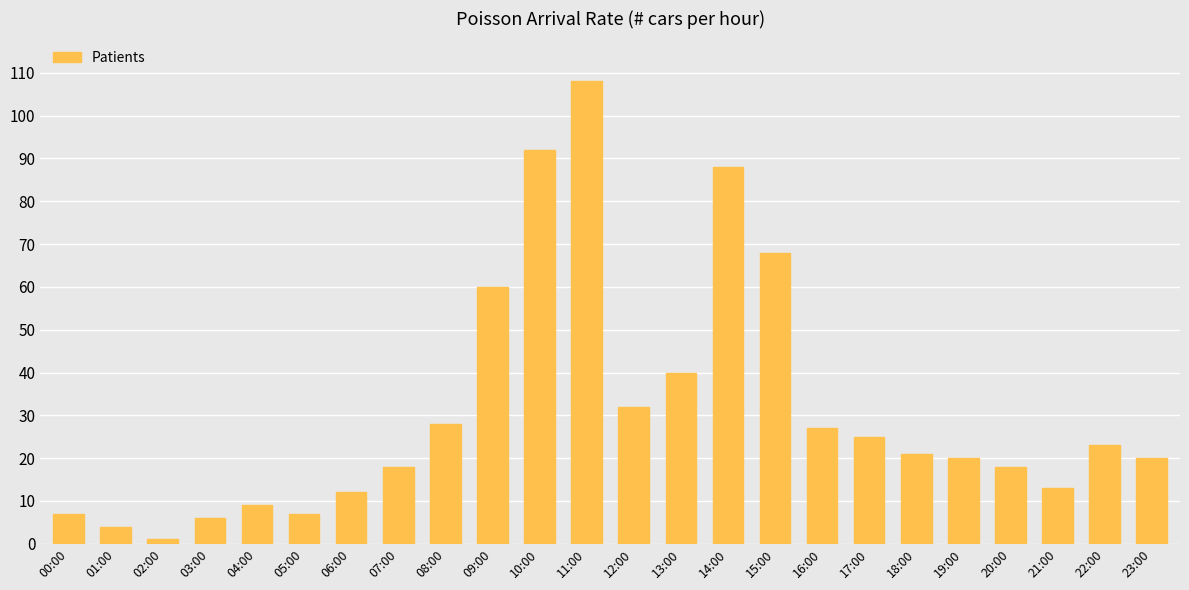

Does the chart contain stacked bars?

No